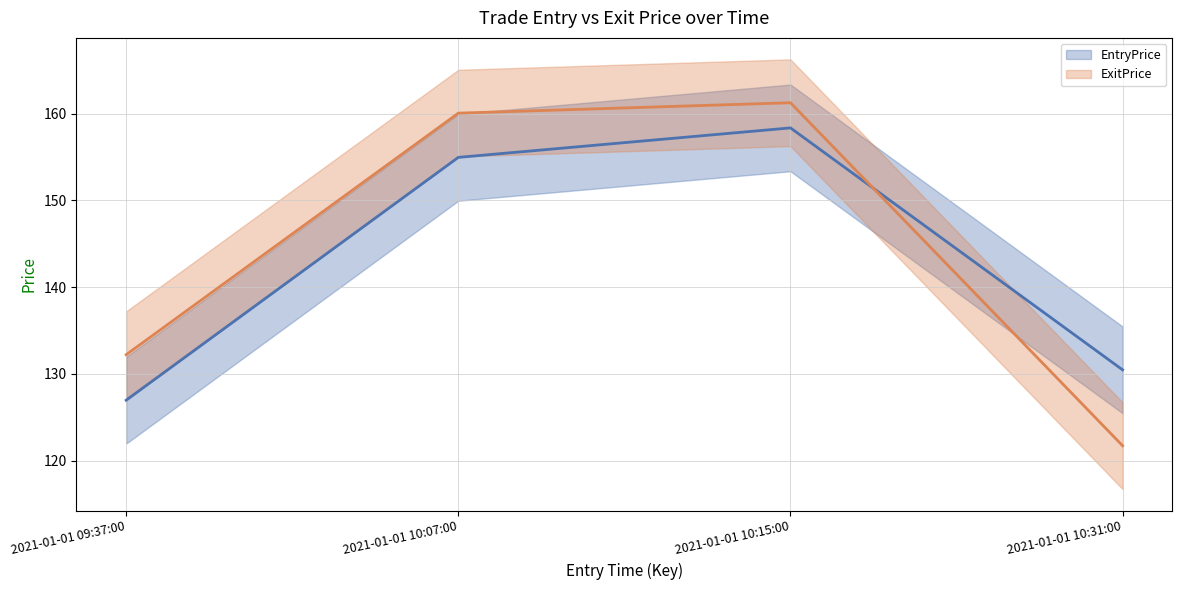

What are all the series names shown in the legend?

EntryPrice line, ExitPrice line